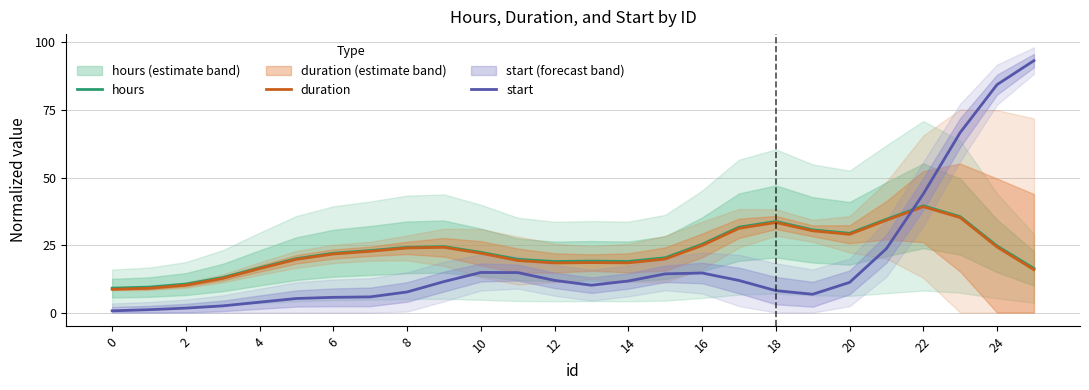

How many intersections are there between duration and start?

1